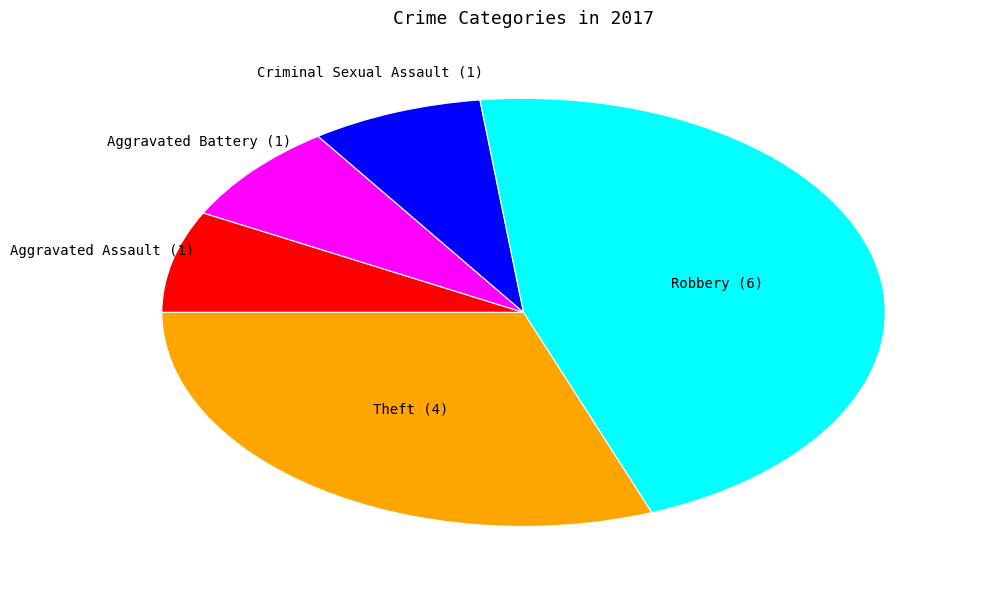

Combined, do Aggravated Battery and Aggravated Assault account for over 50%?

No